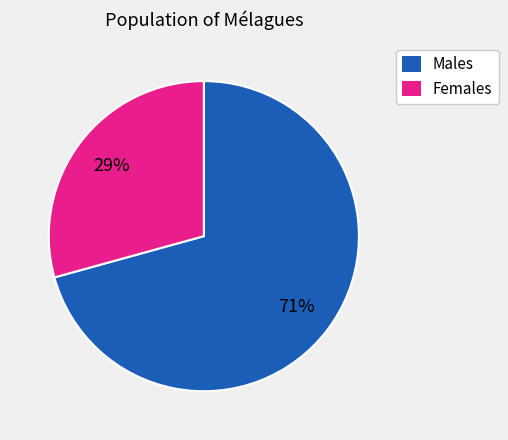

To the nearest percent, what is the average slice percentage?

50%